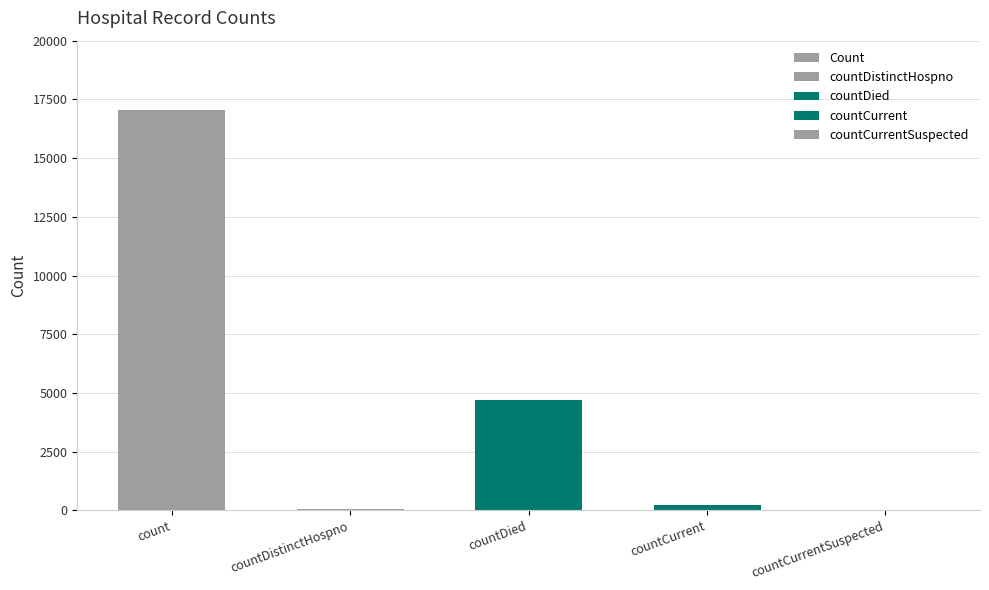

The value at count is 8039. True or false?

False